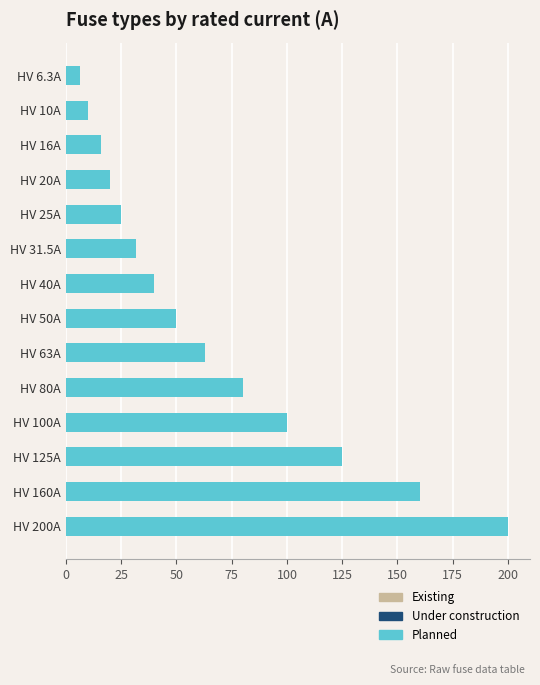

Approximately how many times larger is the value at HV 25A compared to HV 50A?

0.5